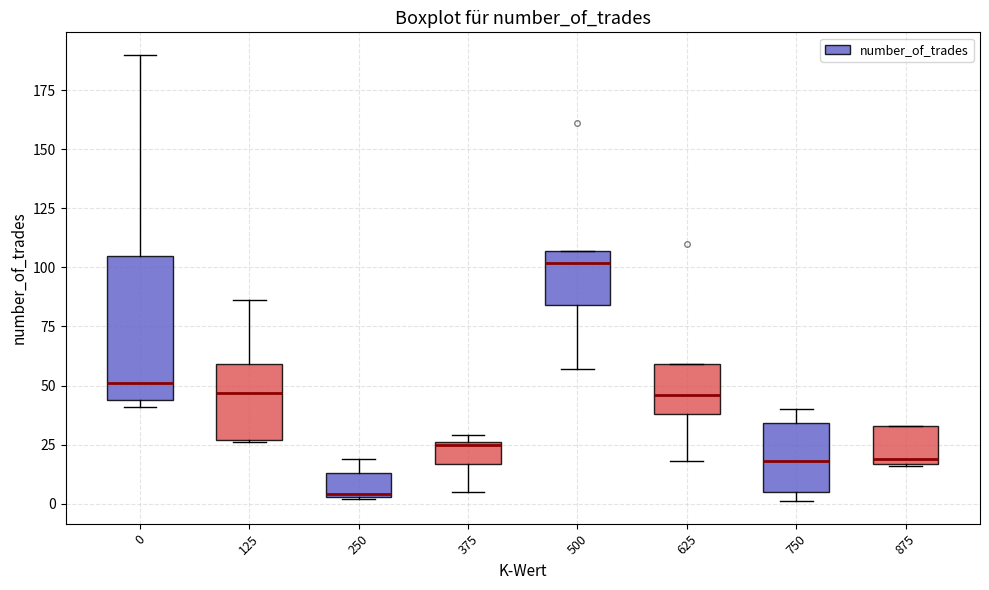

Where is the lower edge of the box at x = 375 on the y-axis? The values are not printed on the chart, so give them approximately, as read against the axis.

15